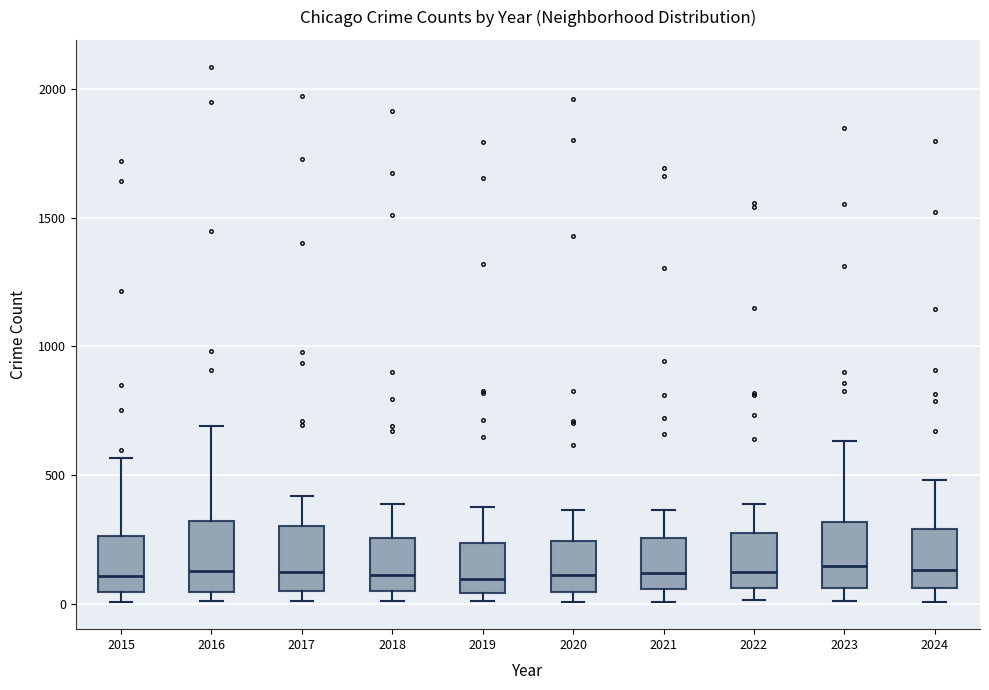

Where is the upper edge of the box at x = 2016 on the y-axis? The values are not printed on the chart, so give them approximately, as read against the axis.

300